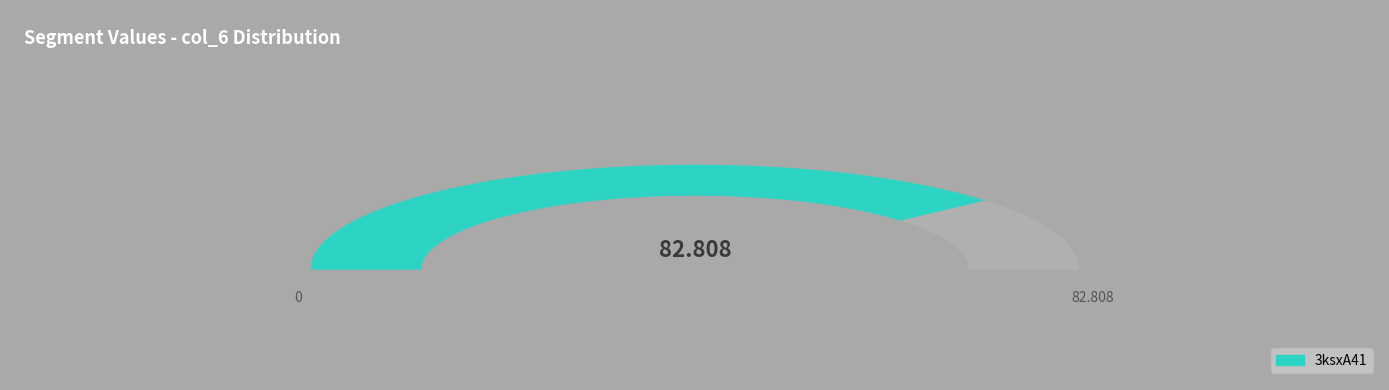

Is there a majority slice in this chart?

Yes